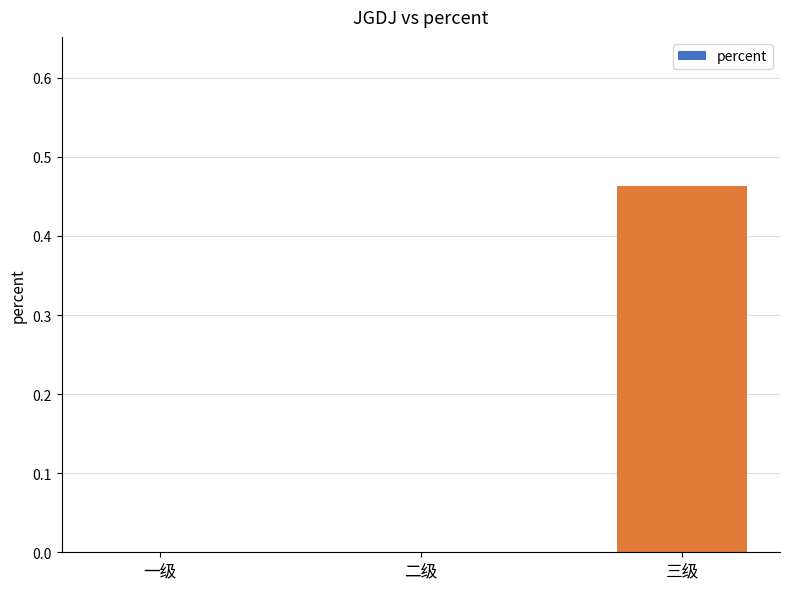

How many categories are shown in the chart?

3